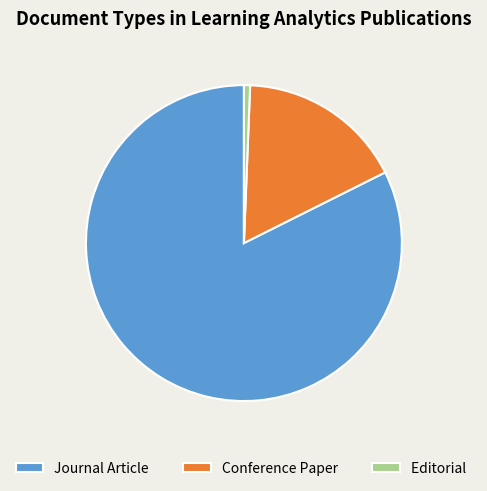

What is the majority slice?

Journal Article